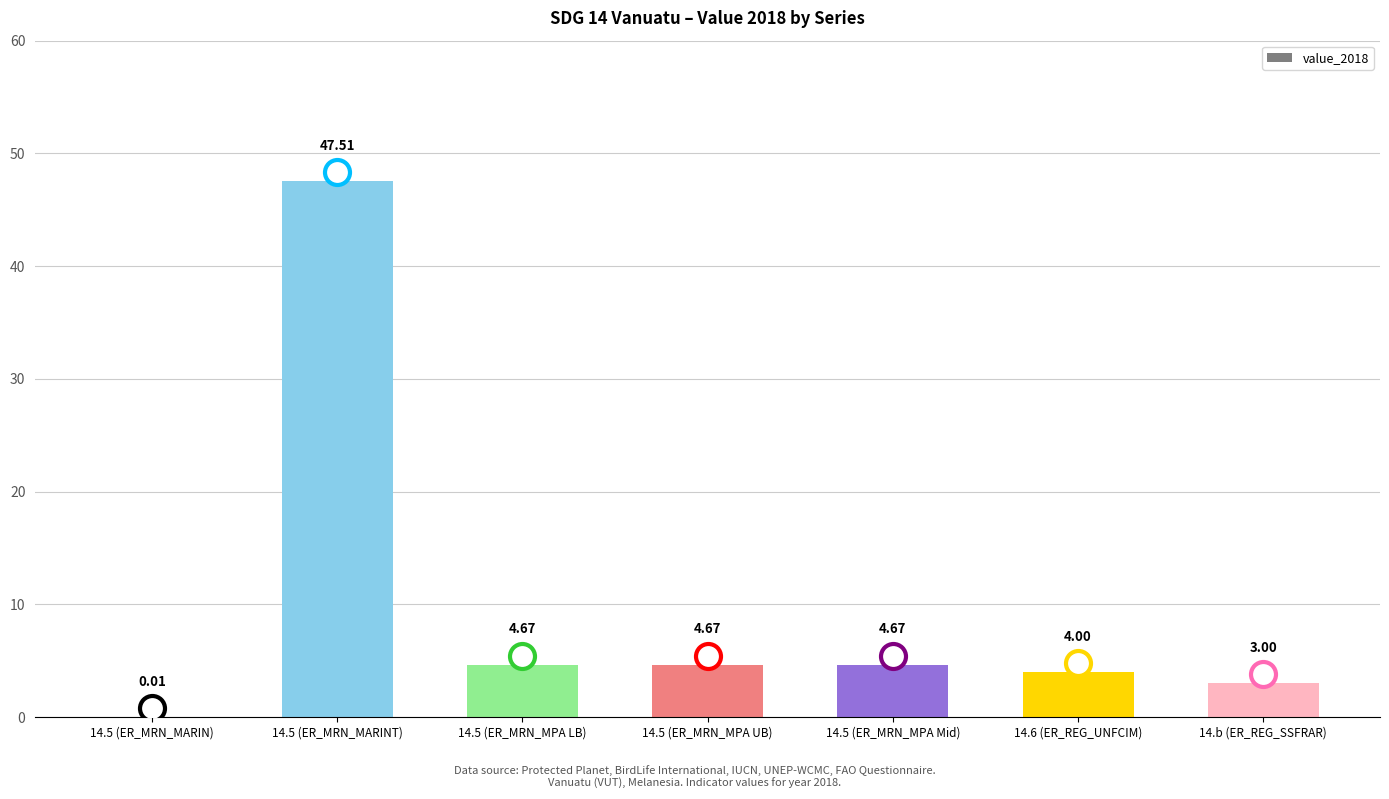

How many series are shown in this chart?

1